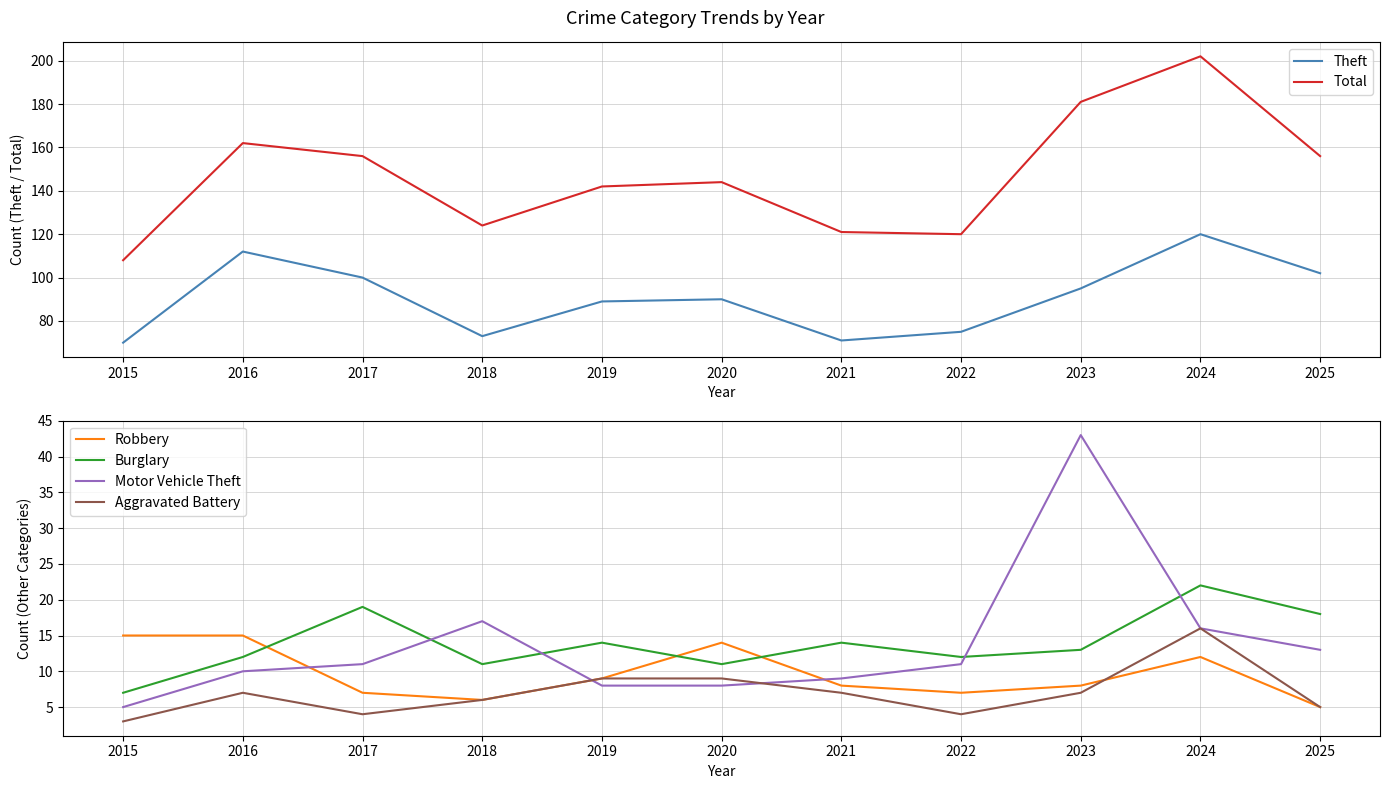

At which category is the sum across all series the highest?

2024